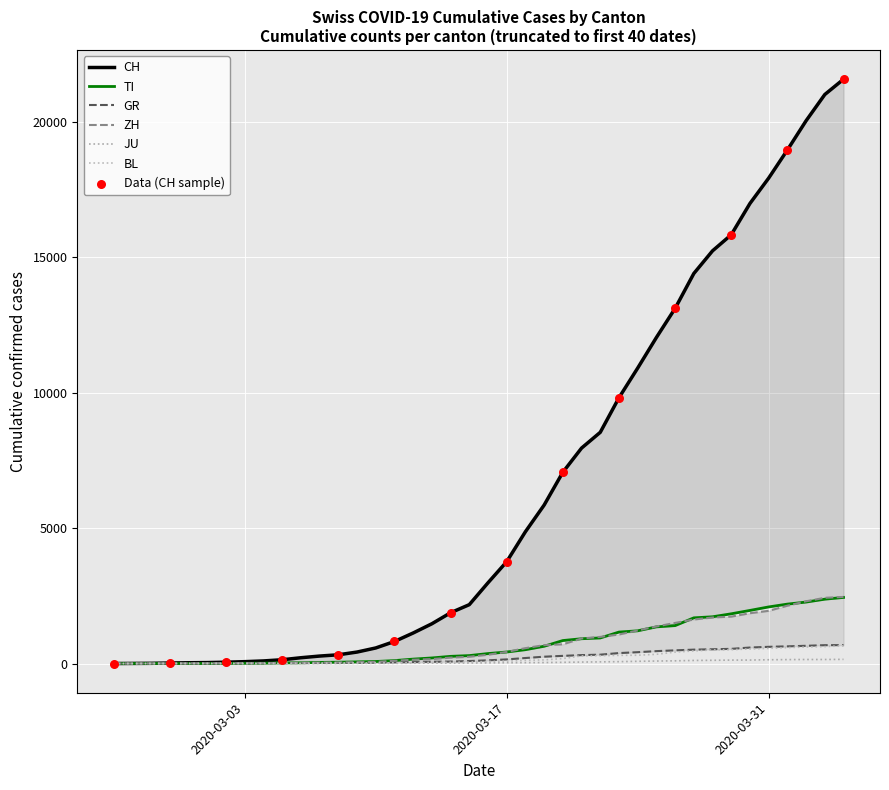

Which series has the largest total across all categories?

CH